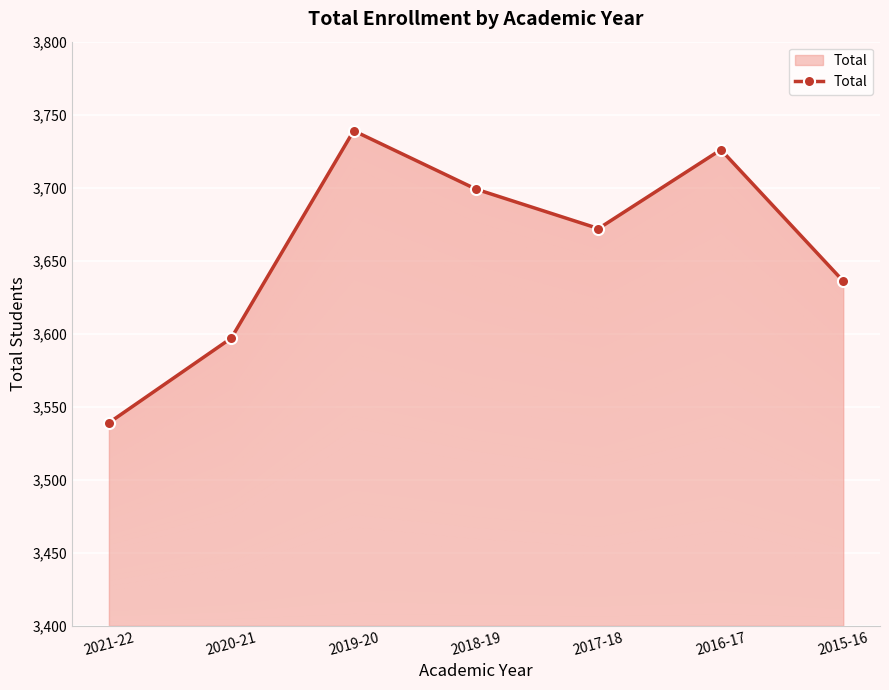

What is the value of the 4th point from the left?

3699